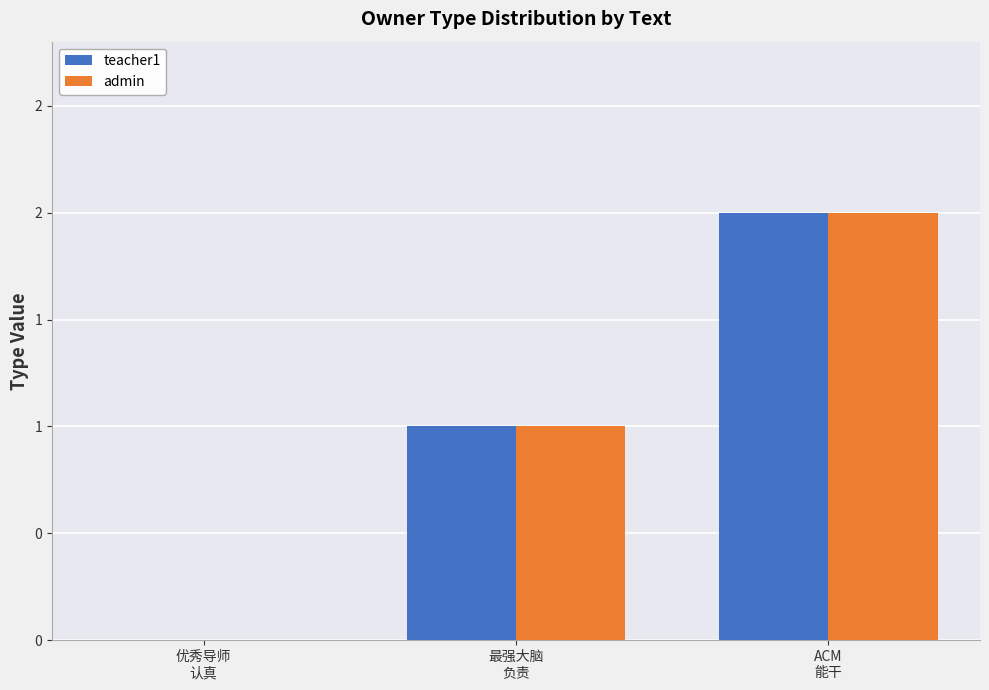

What are all the series names shown in the legend?

teacher1, admin